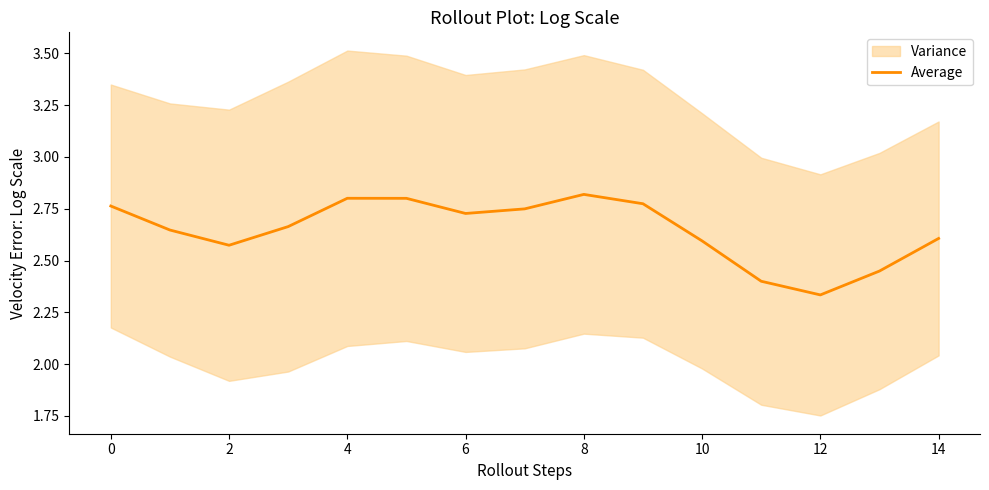

Which category has the lowest value across all series?

12